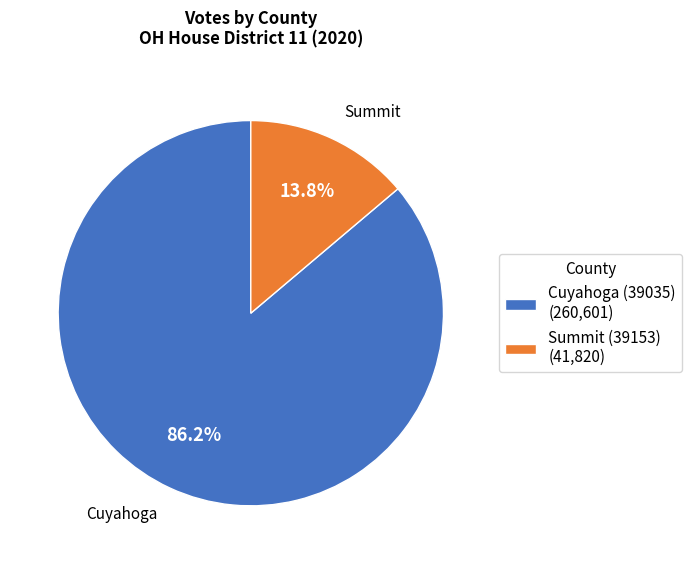

Which slice is the largest?

Cuyahoga (39035)